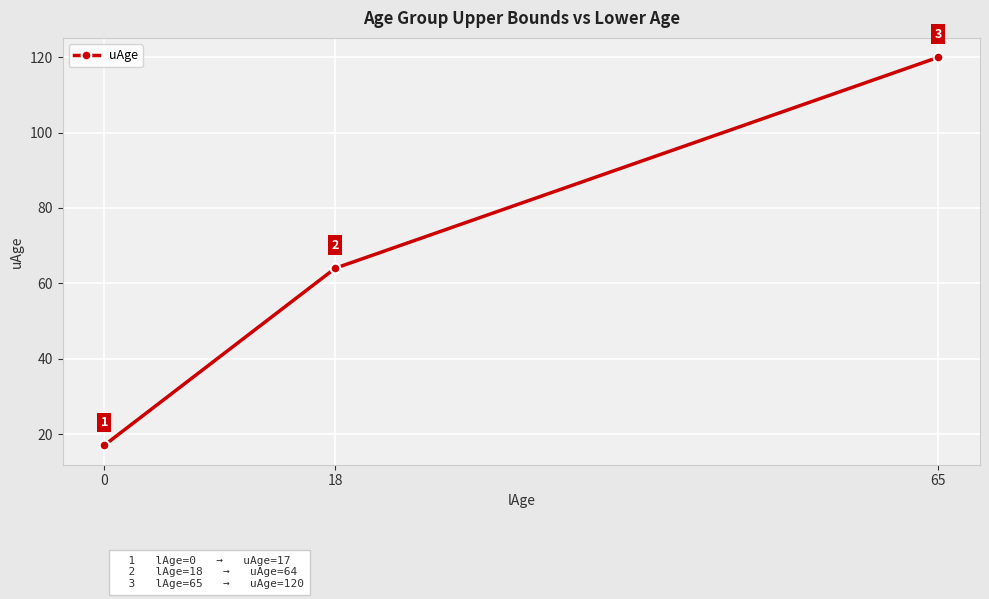

True or false: the data shows 72 at 65.

False